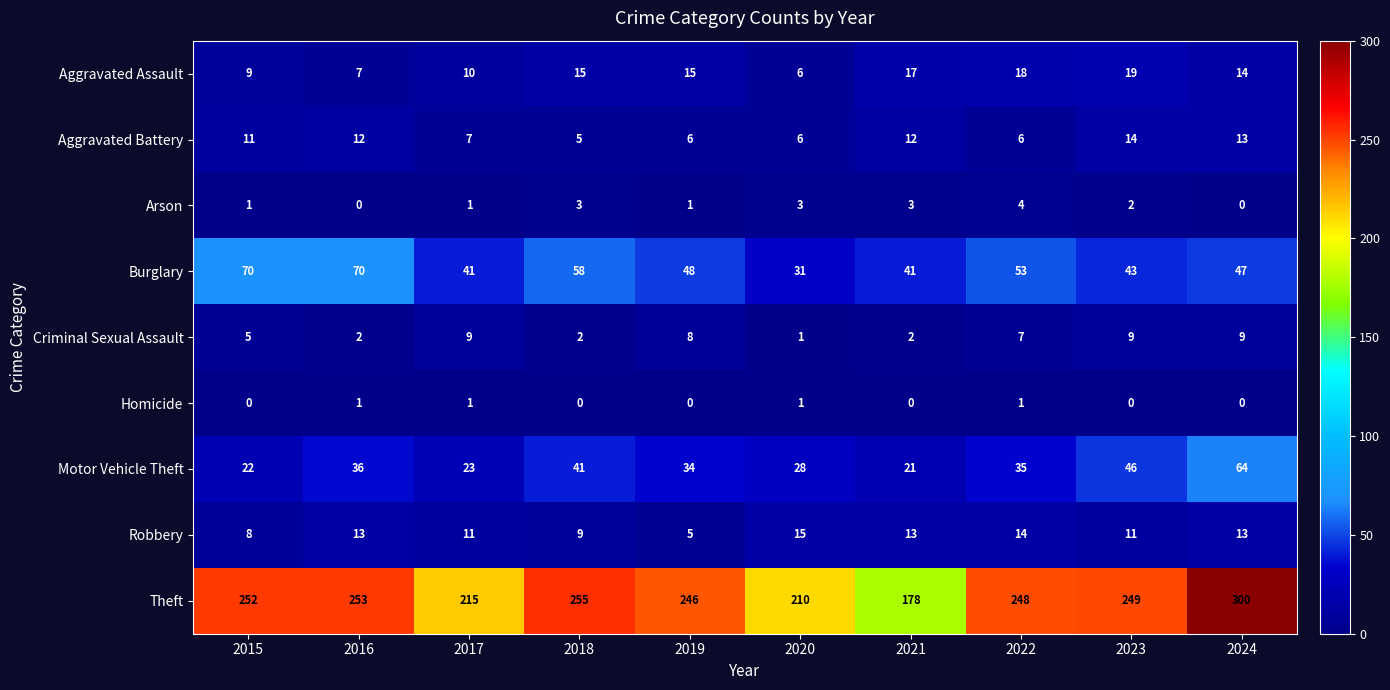

The value of Theft at 2024 is 300. True or false?

True